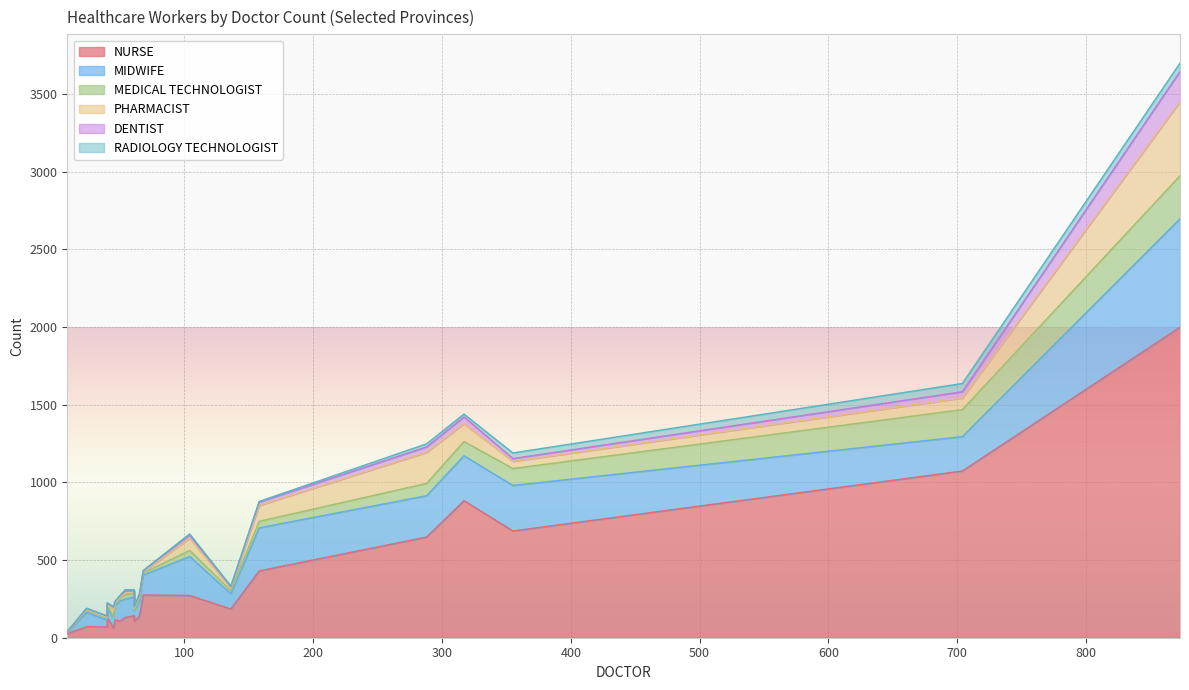

What is the total value across all series at 46?

233